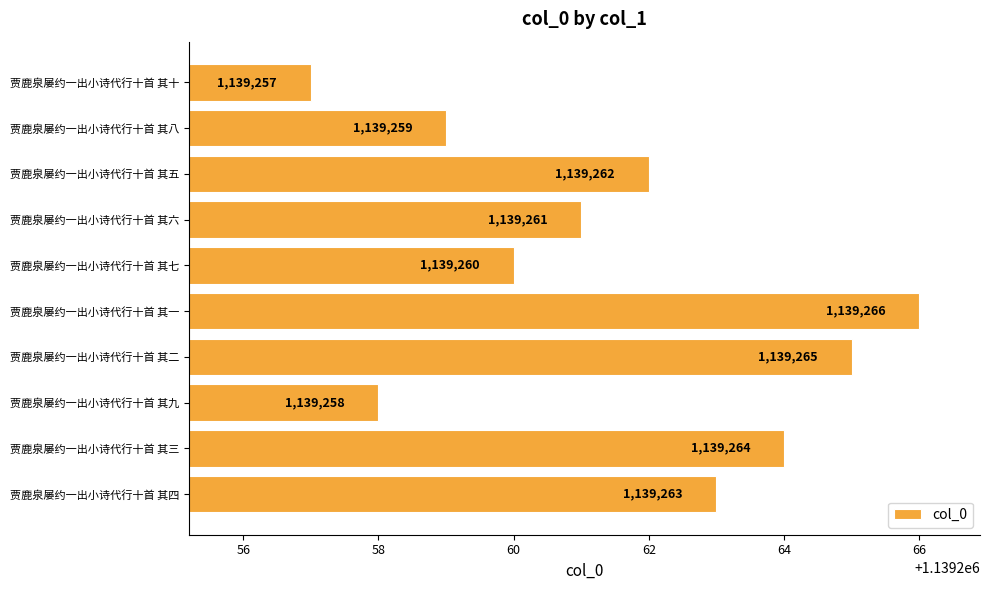

What is the difference between the second highest and minimum values?

8